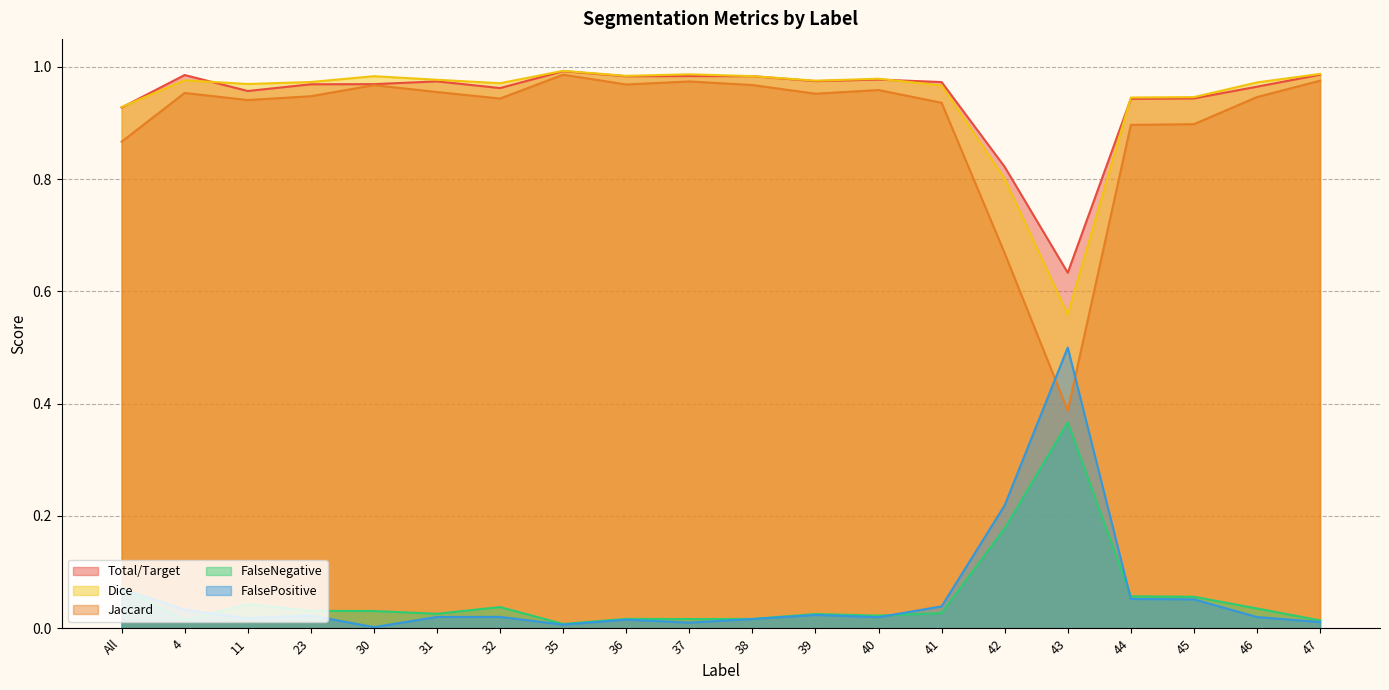

Rank the series at 39 from highest to lowest value.

Dice, Total/Target, Jaccard, FalseNegative, FalsePositive